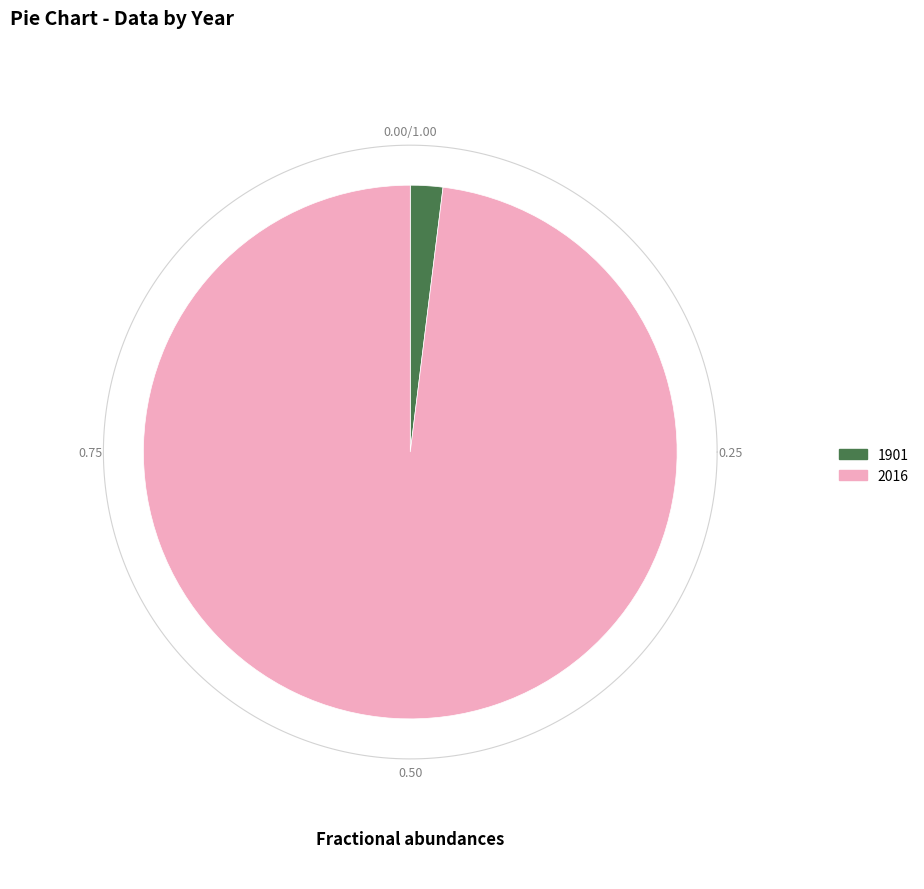

Rank the categories by value from lowest to highest.

1901, 2016